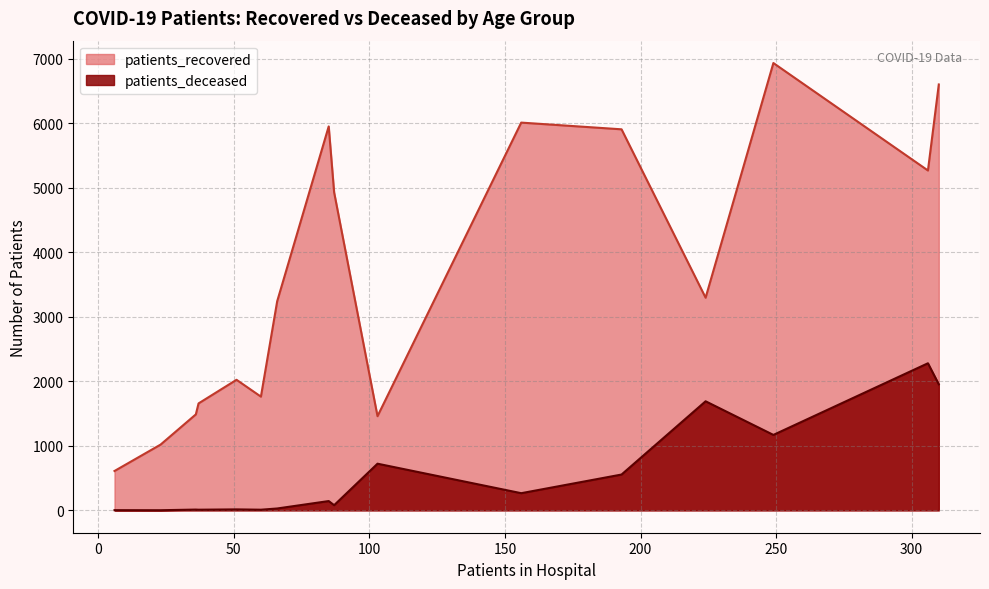

Where is the first local minimum for patients_deceased?

25 - 29